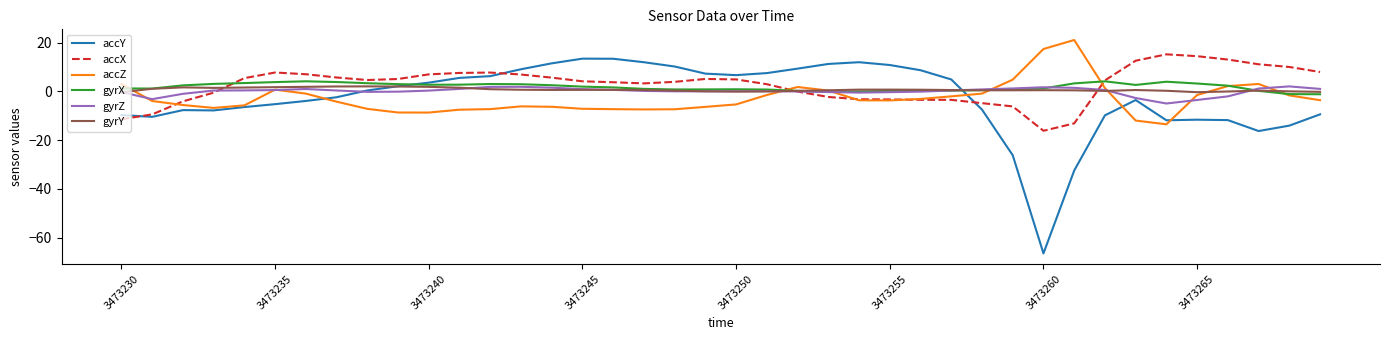

What is the highest value of the gyrY series?

2.1